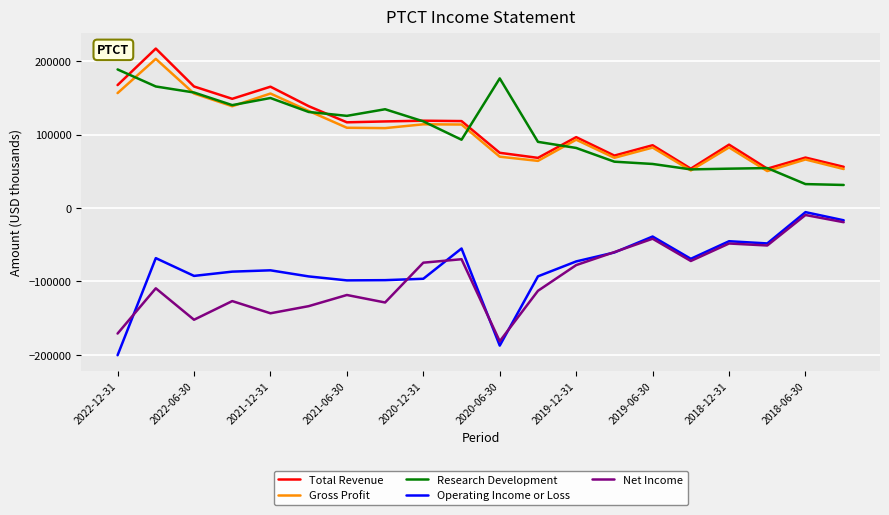

What is the lowest value of the Net Income series?

-181400